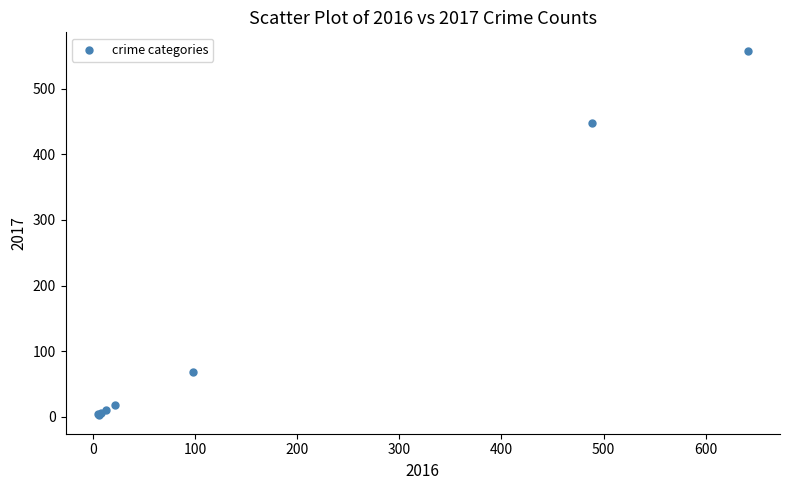

What Y value in the scatter plot is closest to 280?

447